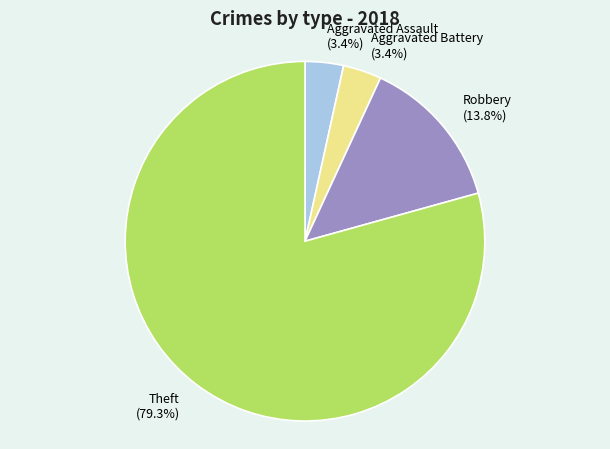

To the nearest percent, what is the combined percentage of Theft and Aggravated Battery?

83%